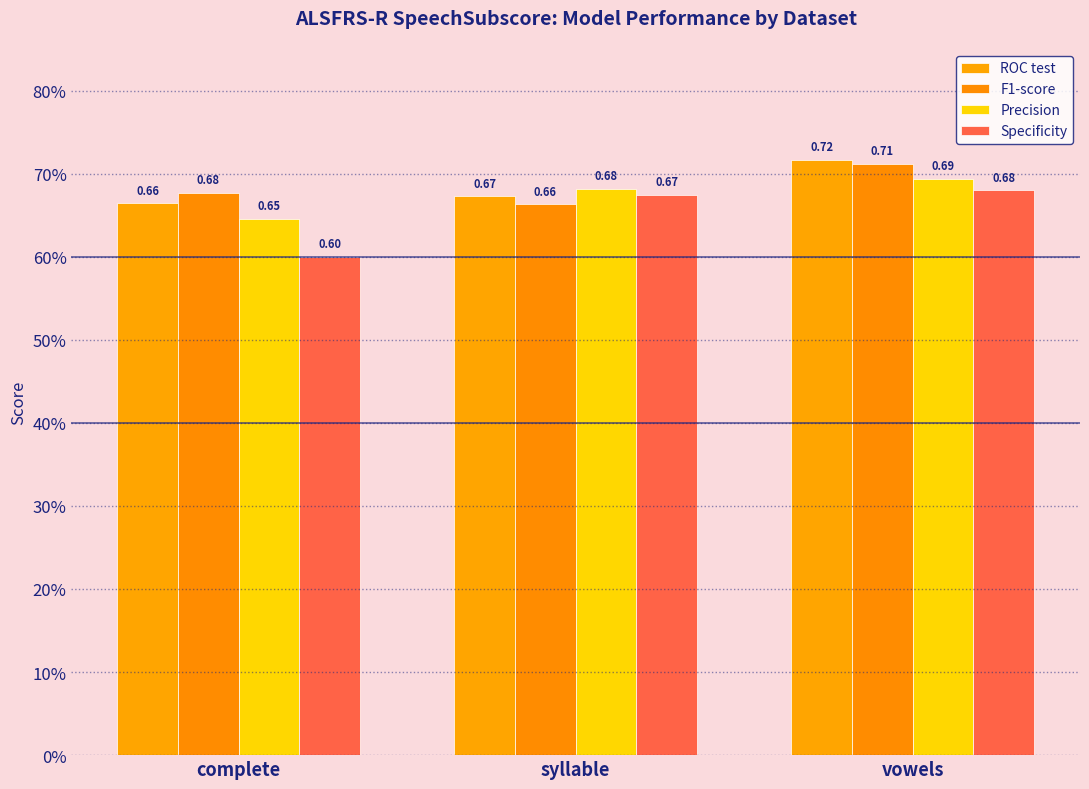

What are all the series names shown in the legend?

ROC test, F1-score, Precision, Specificity